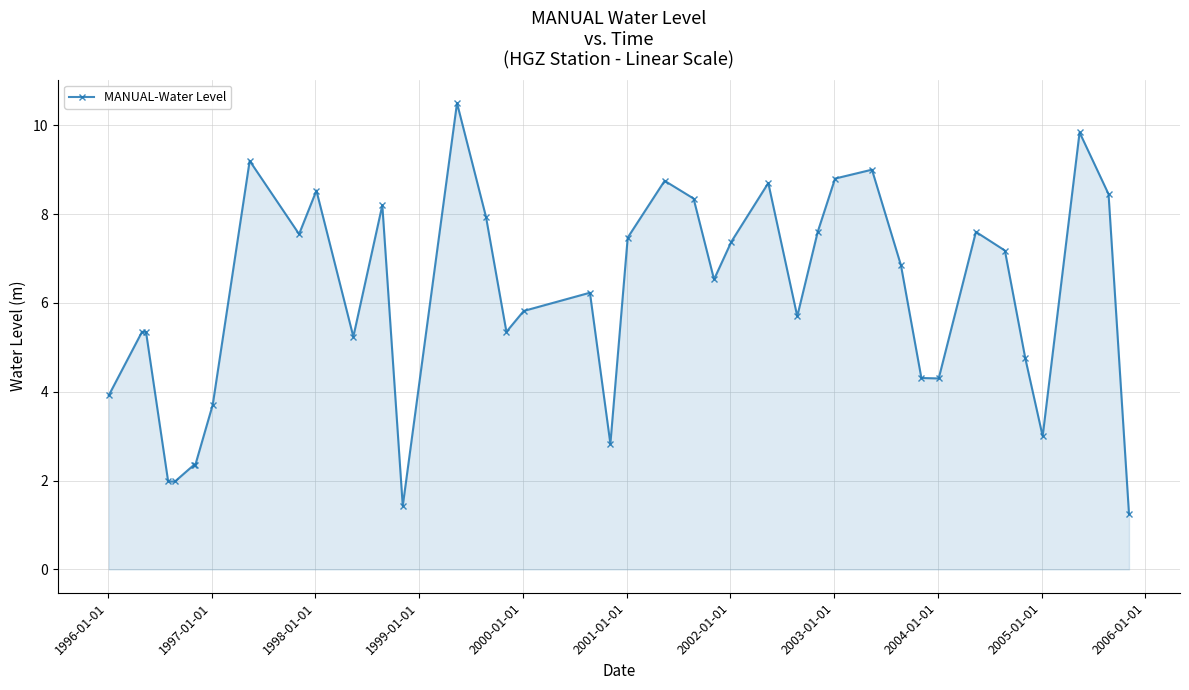

What is the sum of all values?

241.6